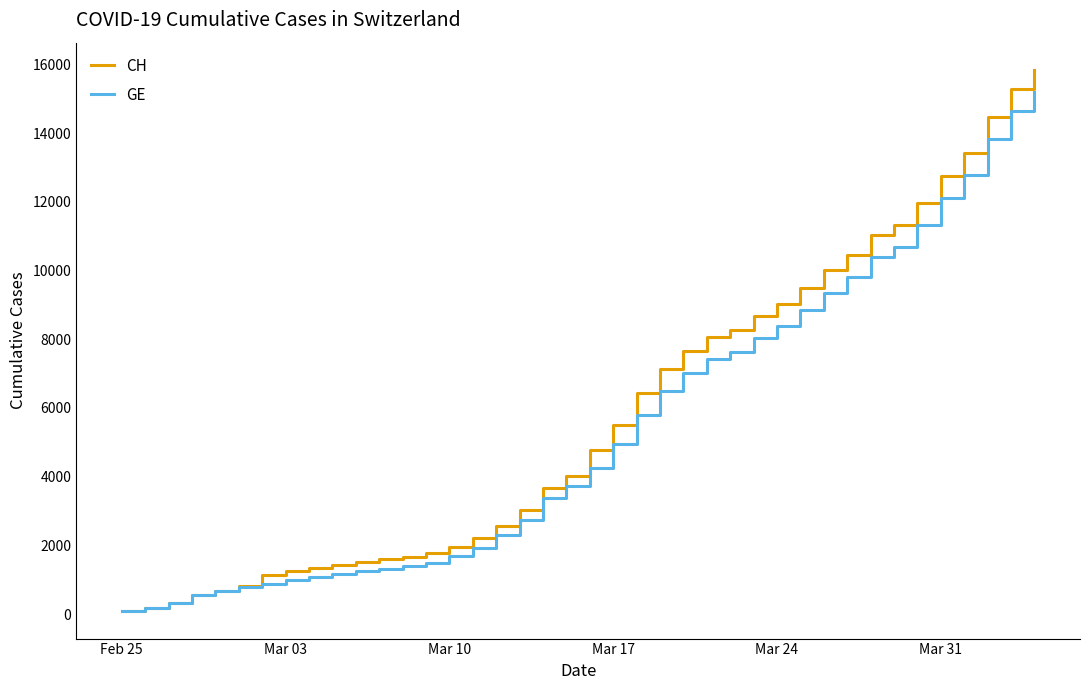

What is the average value of the CH series?

5834